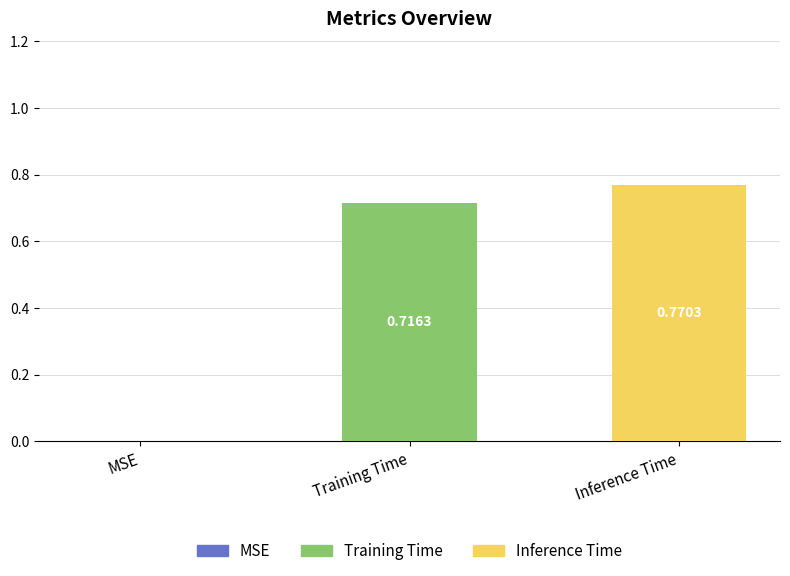

At which category does the chart reach its peak across all series?

Inference Time